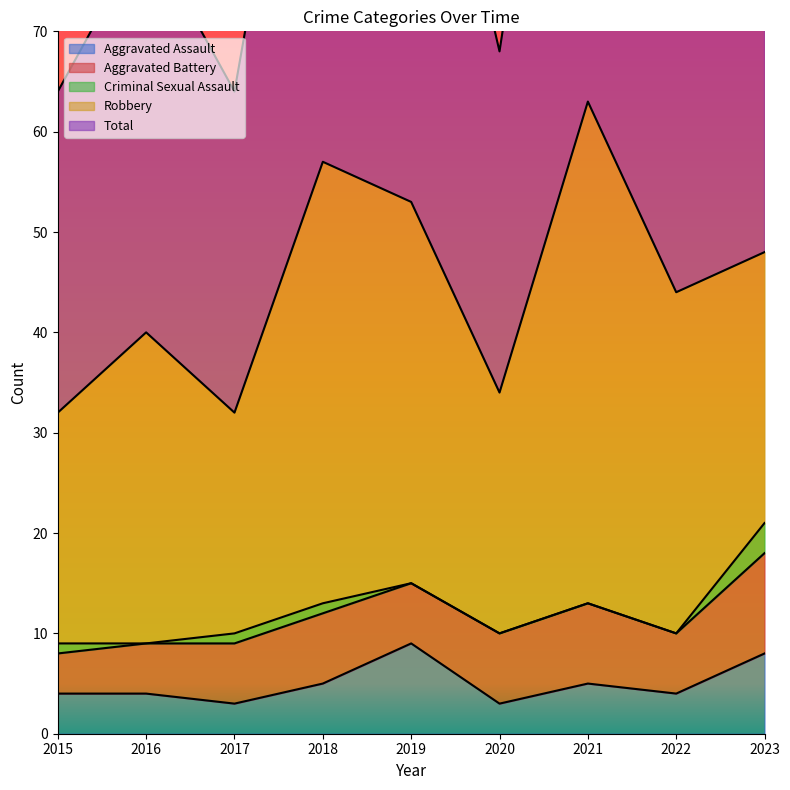

What is the approximate value of Aggravated Assault at 2016?

4